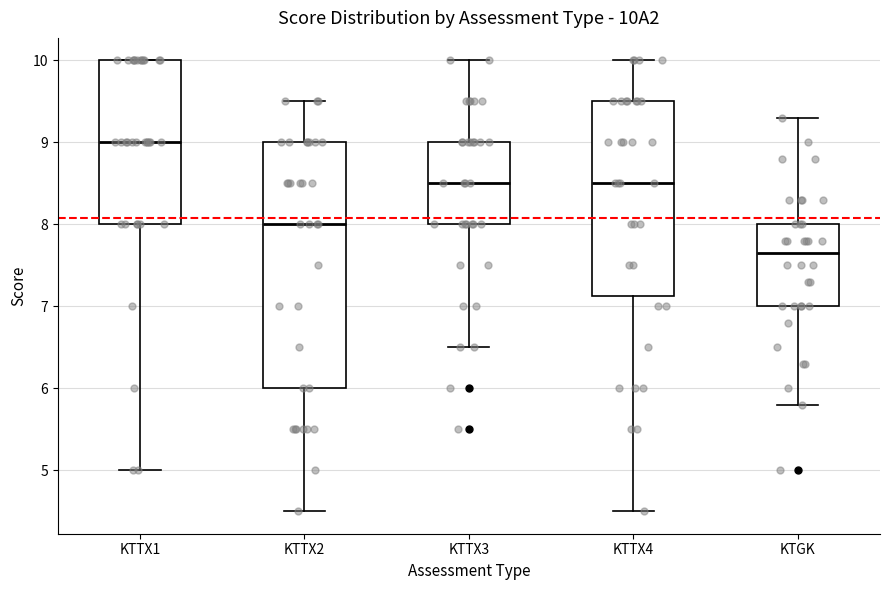

Comparing the boxes themselves (not the whiskers), which one is the tallest?

KTTX2